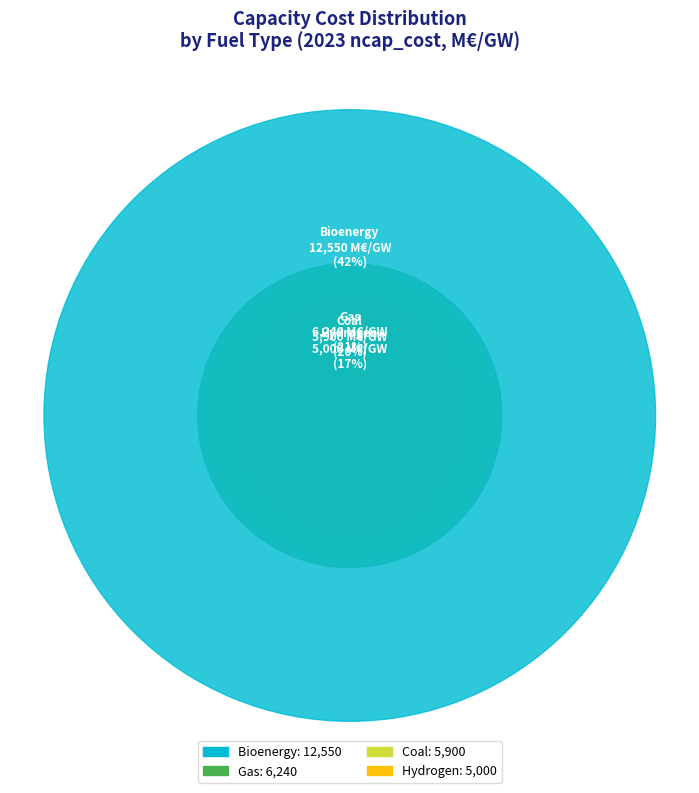

Is bioenergy the majority of the pie?

No